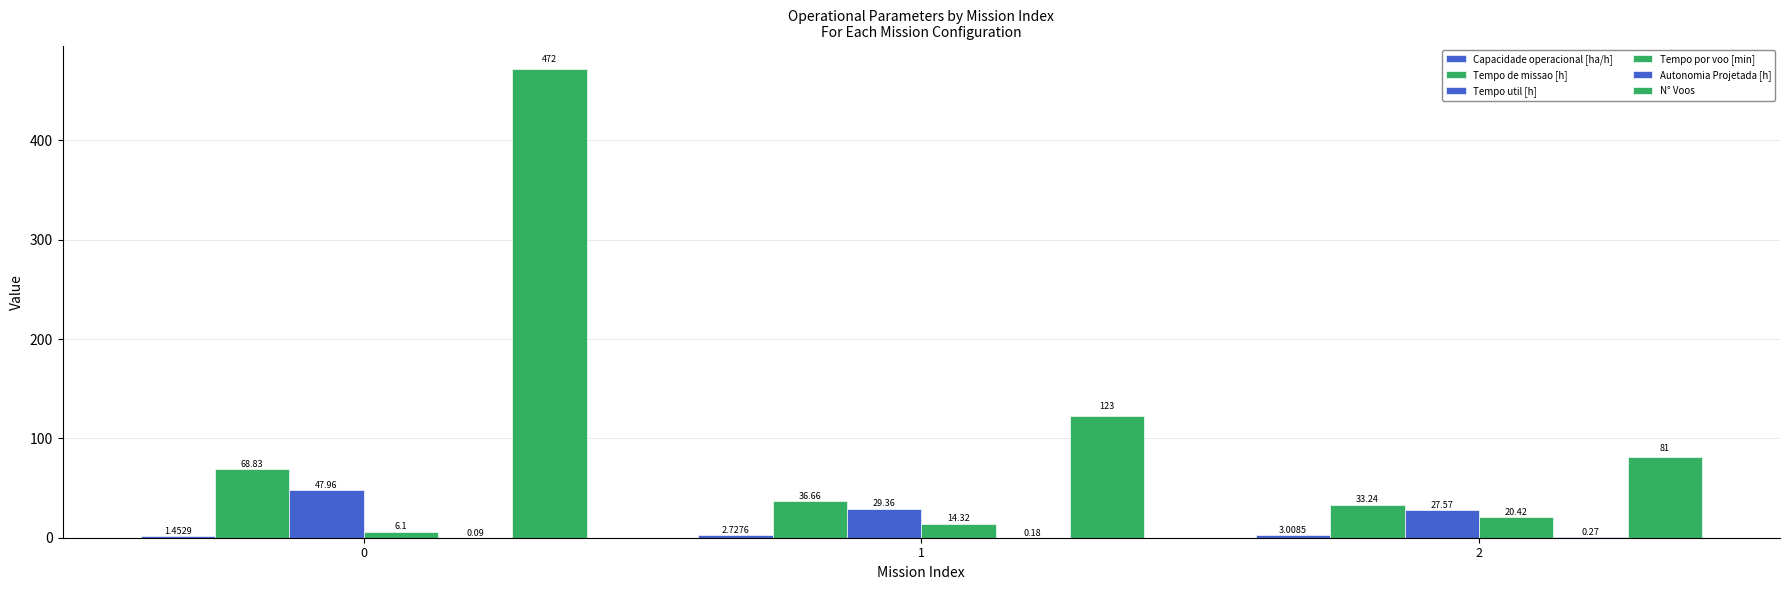

What is the spread (max minus min) of values at 1?

122.8